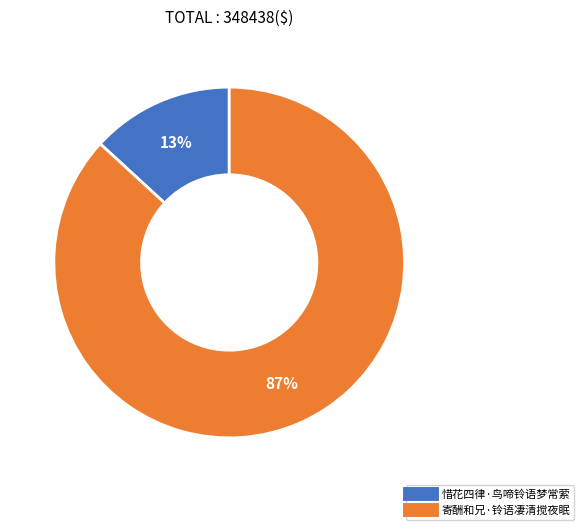

Rank the categories by value from highest to lowest.

寄酬和兄·铃语凄清搅夜眠, 惜花四律·鸟啼铃语梦常萦